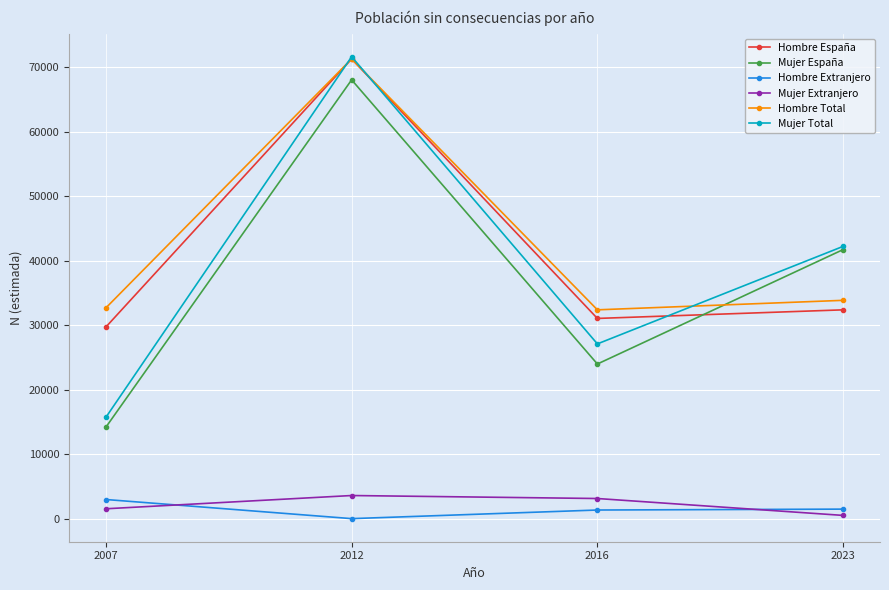

What is the highest value of the Hombre Total series?

71311